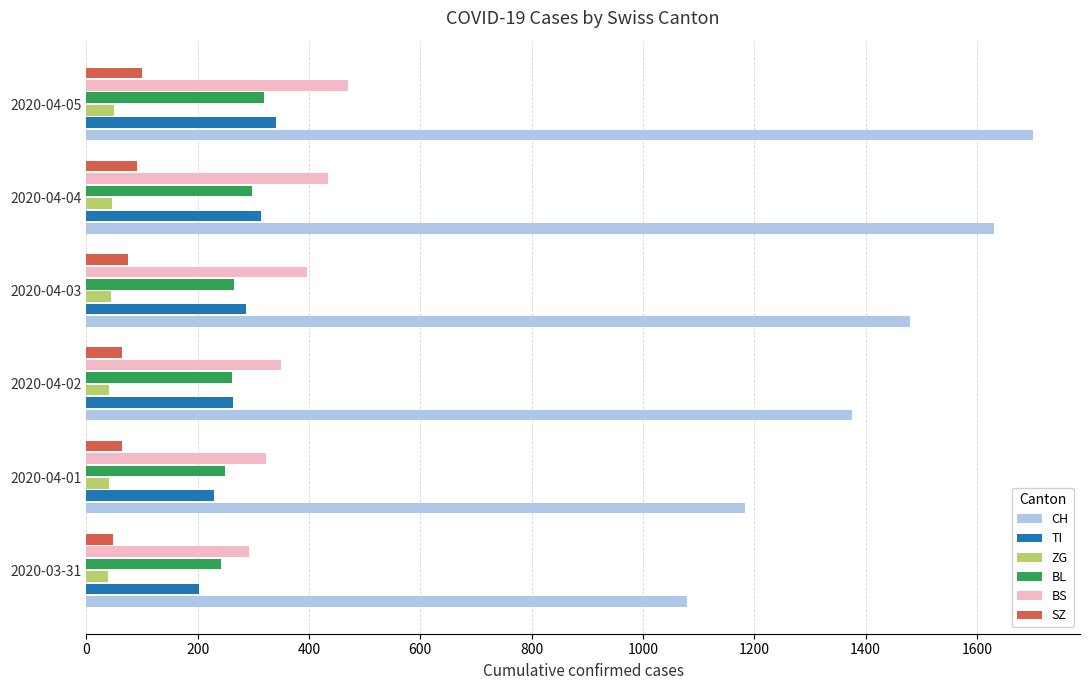

At which category is the sum across all series the highest?

2020-04-05